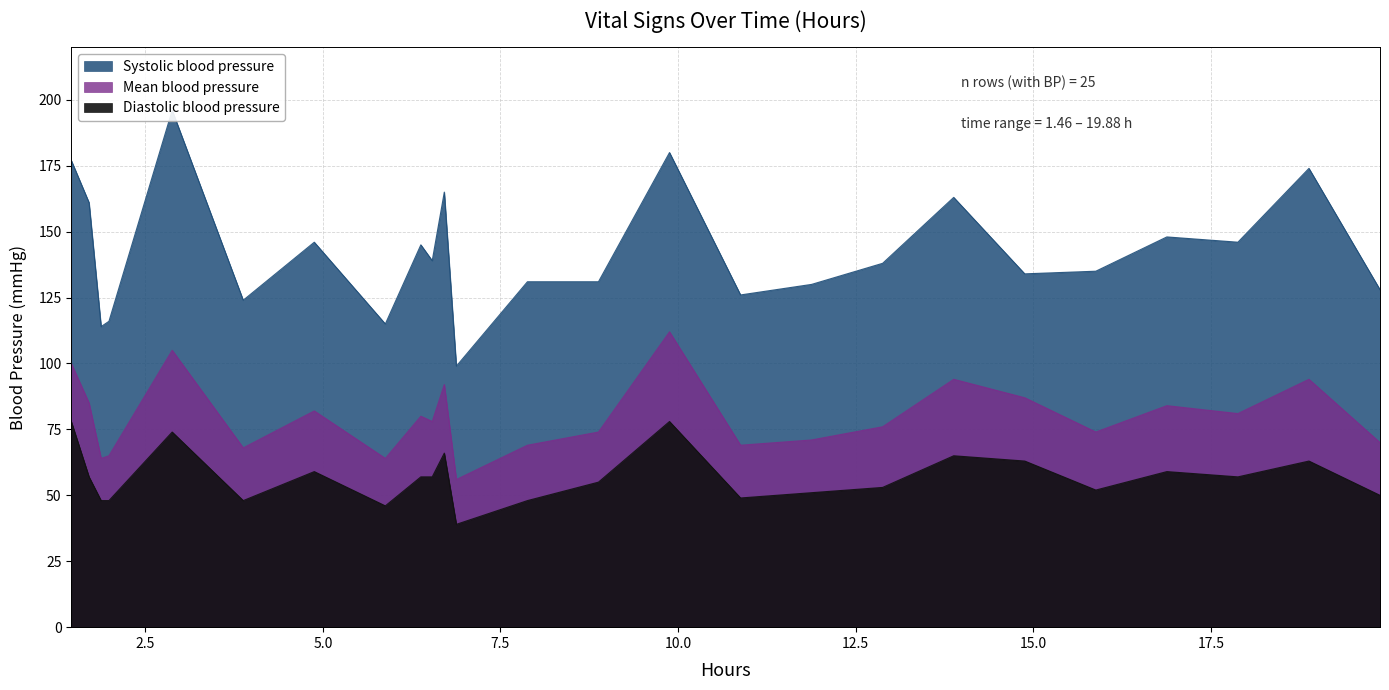

What is the value of the Mean blood pressure point at the 3rd from the left?

64